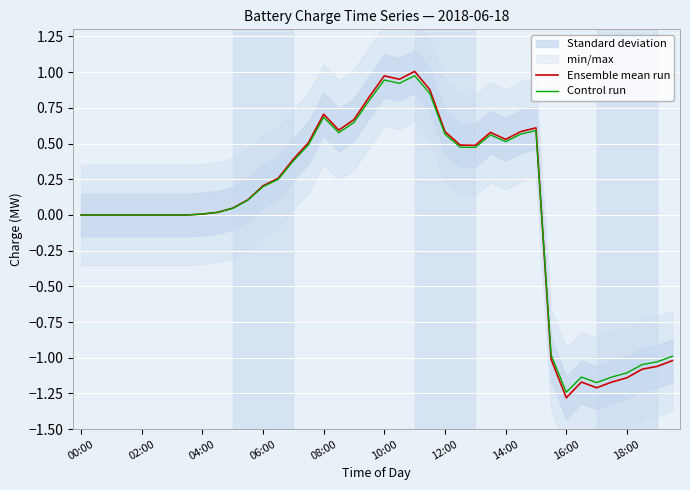

How many values in Ensemble mean run are above zero?

24